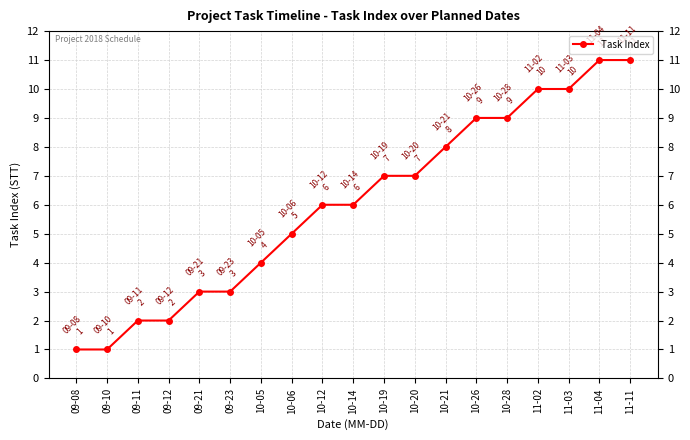

What is the difference between the maximum and minimum values?

10